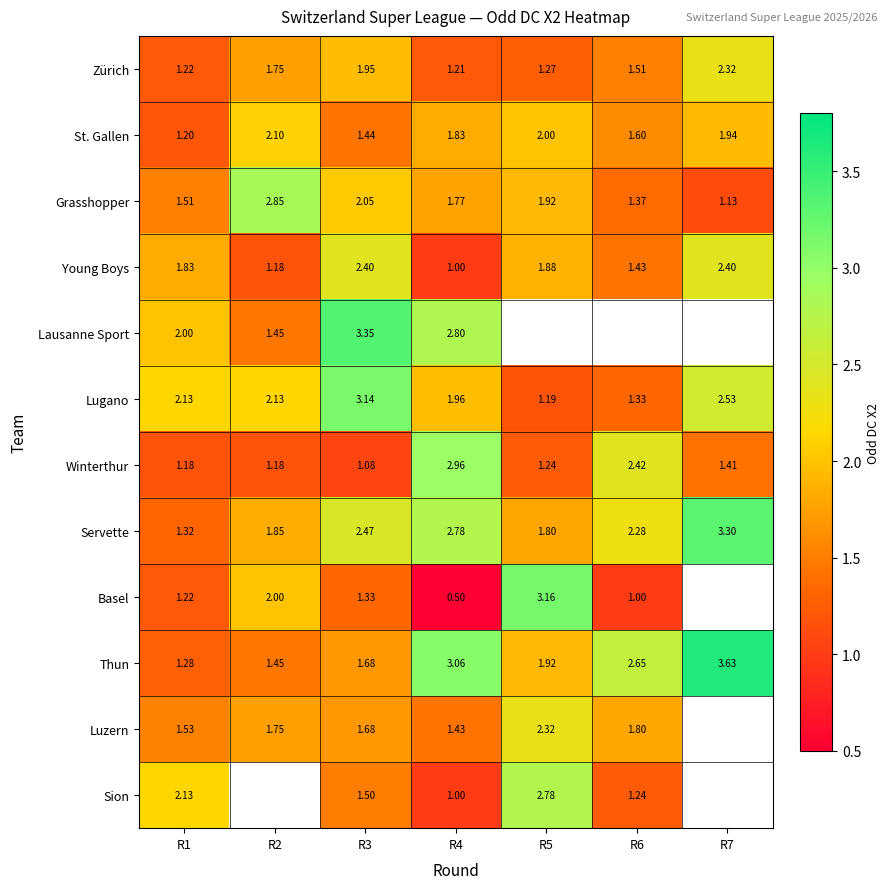

Which series changed the most between R3 and R4?

Winterthur